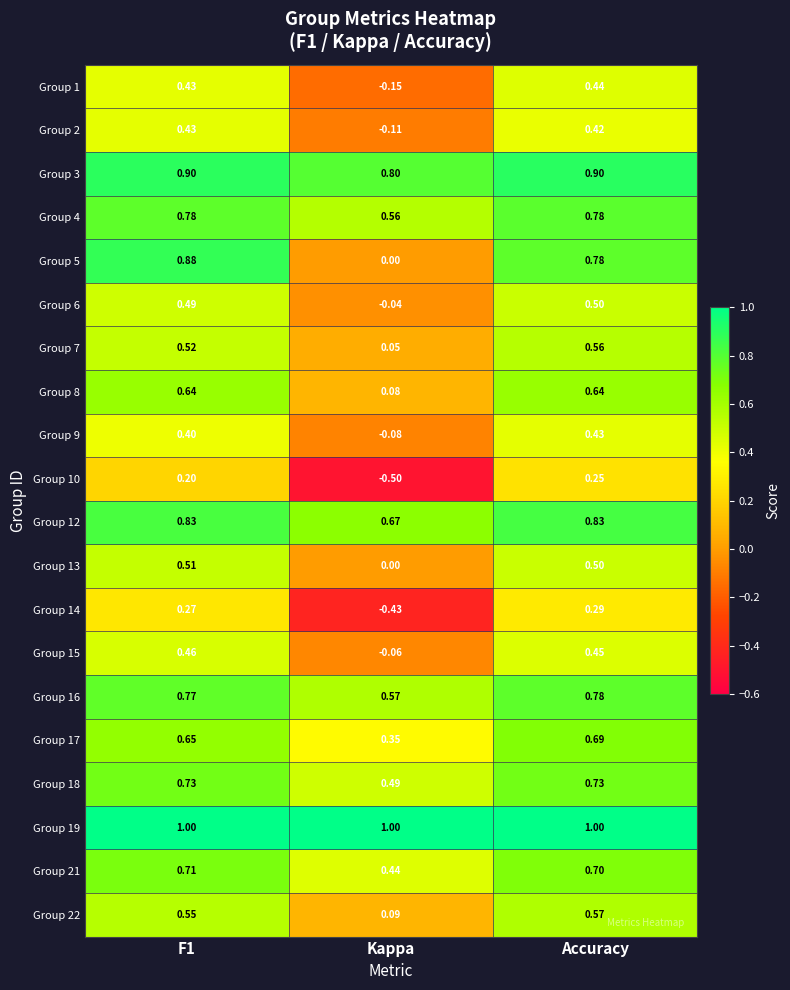

Where is Group 3 nearest to the value 0?

Kappa